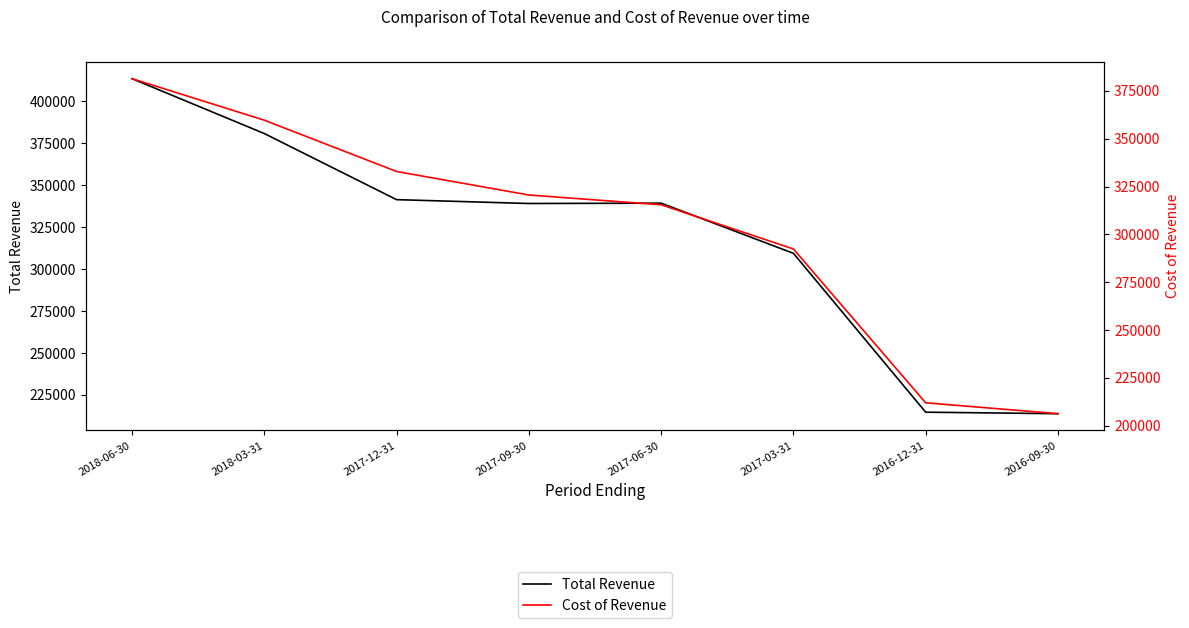

What is the value of the Total Revenue point at the 2nd from the left?

380800